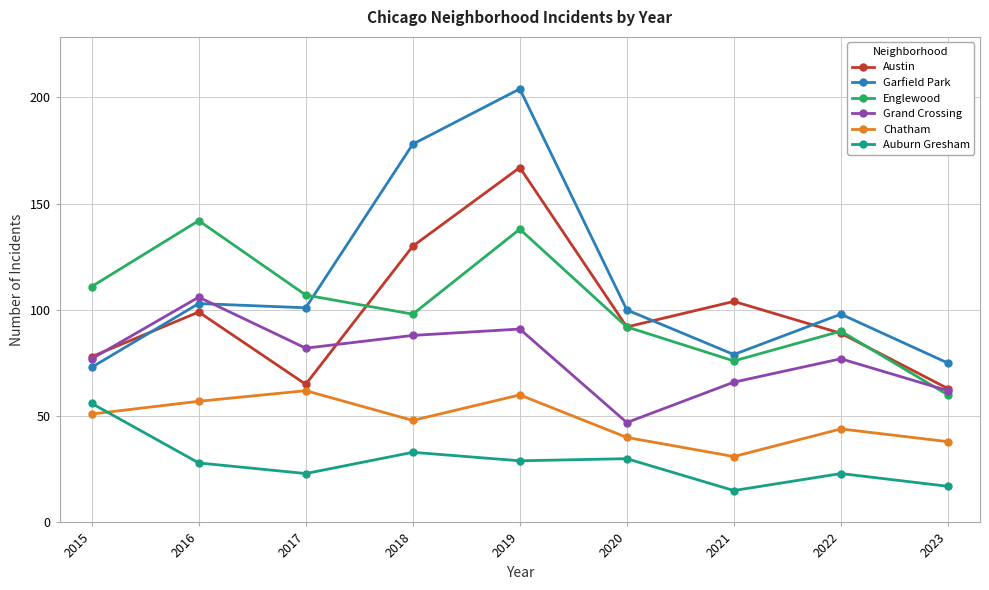

What is the value of the Chatham point at the 9th from the left?

38